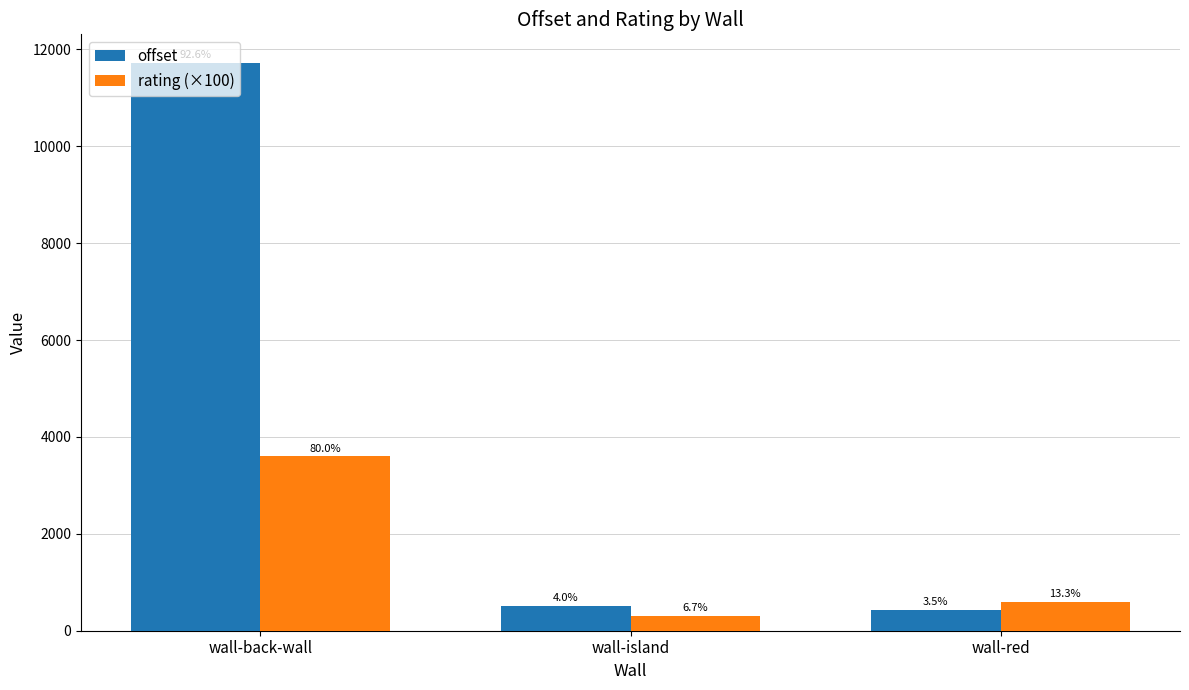

Reading right to left, transcribe all the data shown in this chart.

offset: wall-red=437.1	wall-island=504.9	wall-back-wall=11726.2
rating (×100): wall-red=600.0	wall-island=300.0	wall-back-wall=3600.0